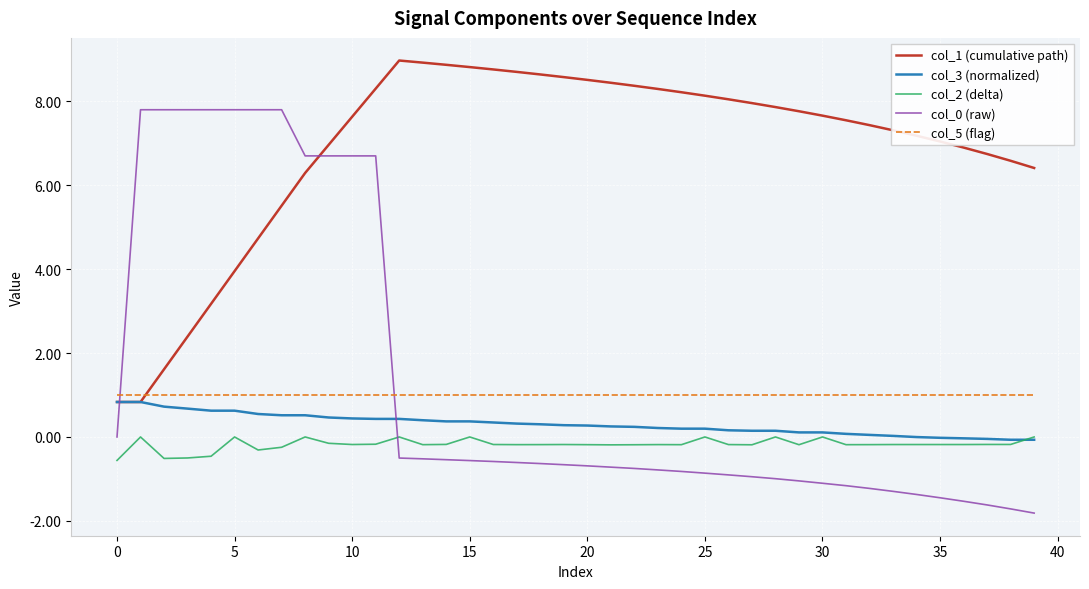

How many lines are shown in the chart?

5